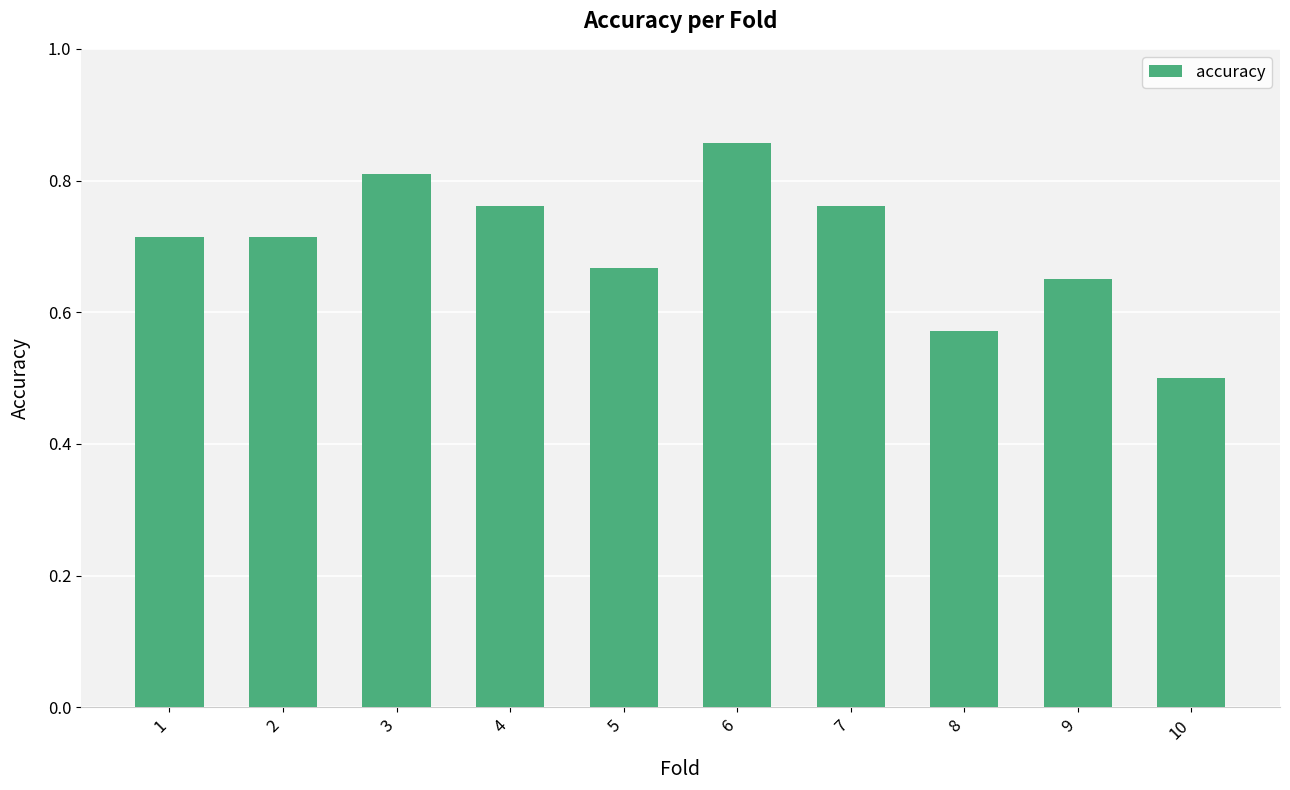

What is the difference between the maximum and minimum values?

0.4